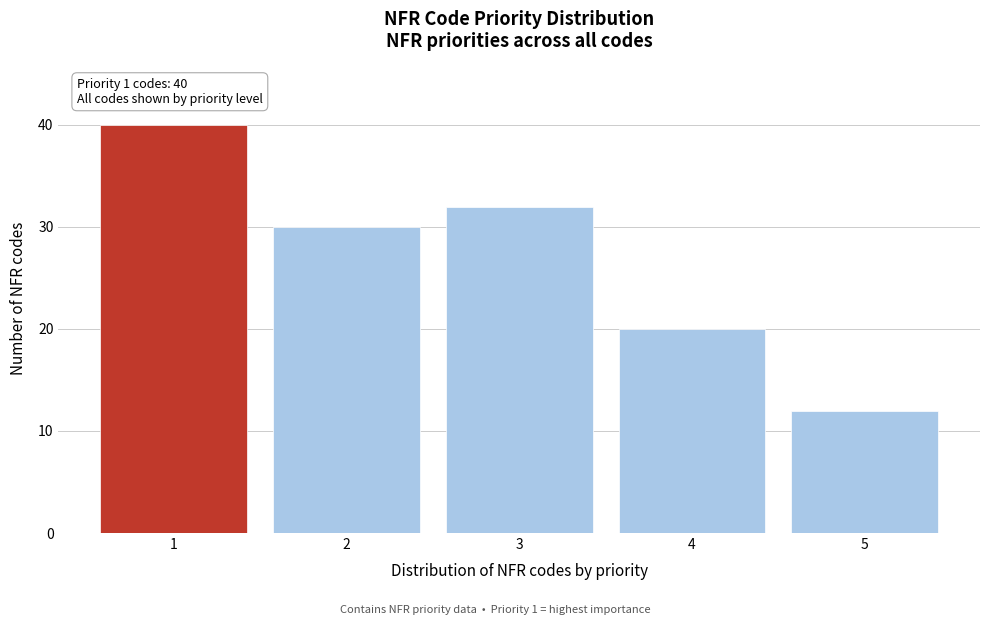

Reading right to left, what are all the values shown in this chart?

12	20	32	30	40